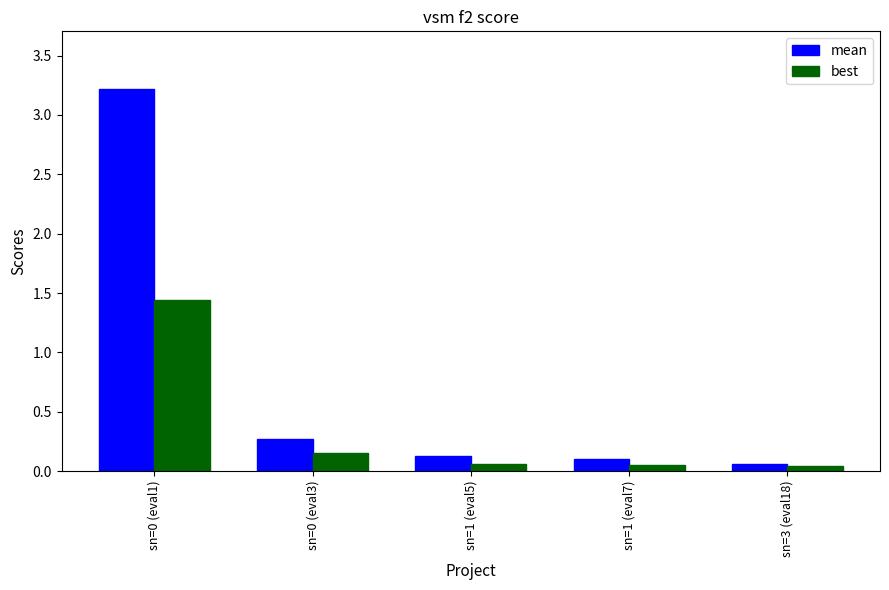

Between sn=0 (eval3) and sn=3 (eval18), which series saw the biggest shift?

mean